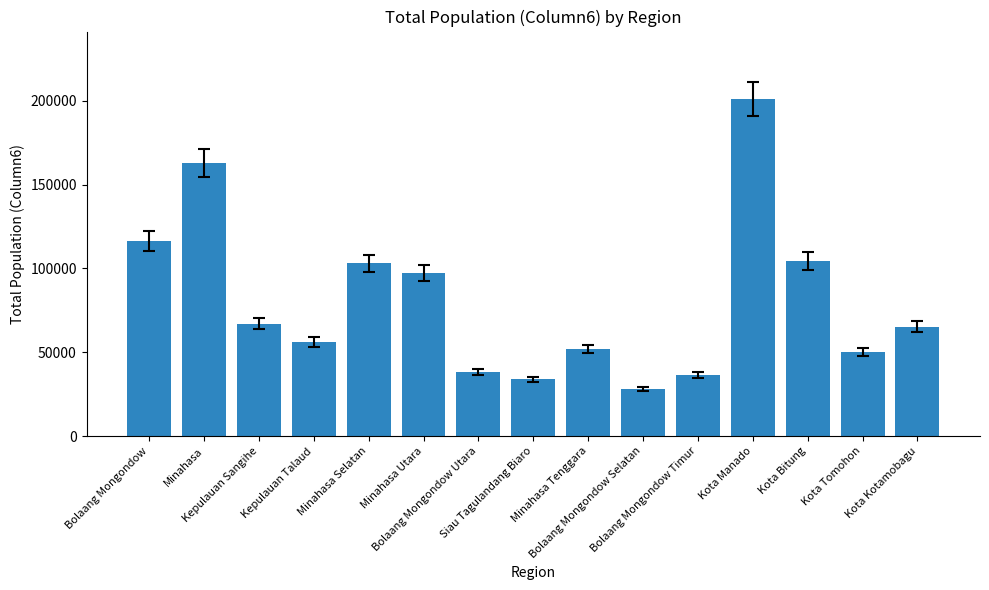

Which has a higher value, Bolaang Mongondow Utara or Kota Kotamobagu?

Kota Kotamobagu